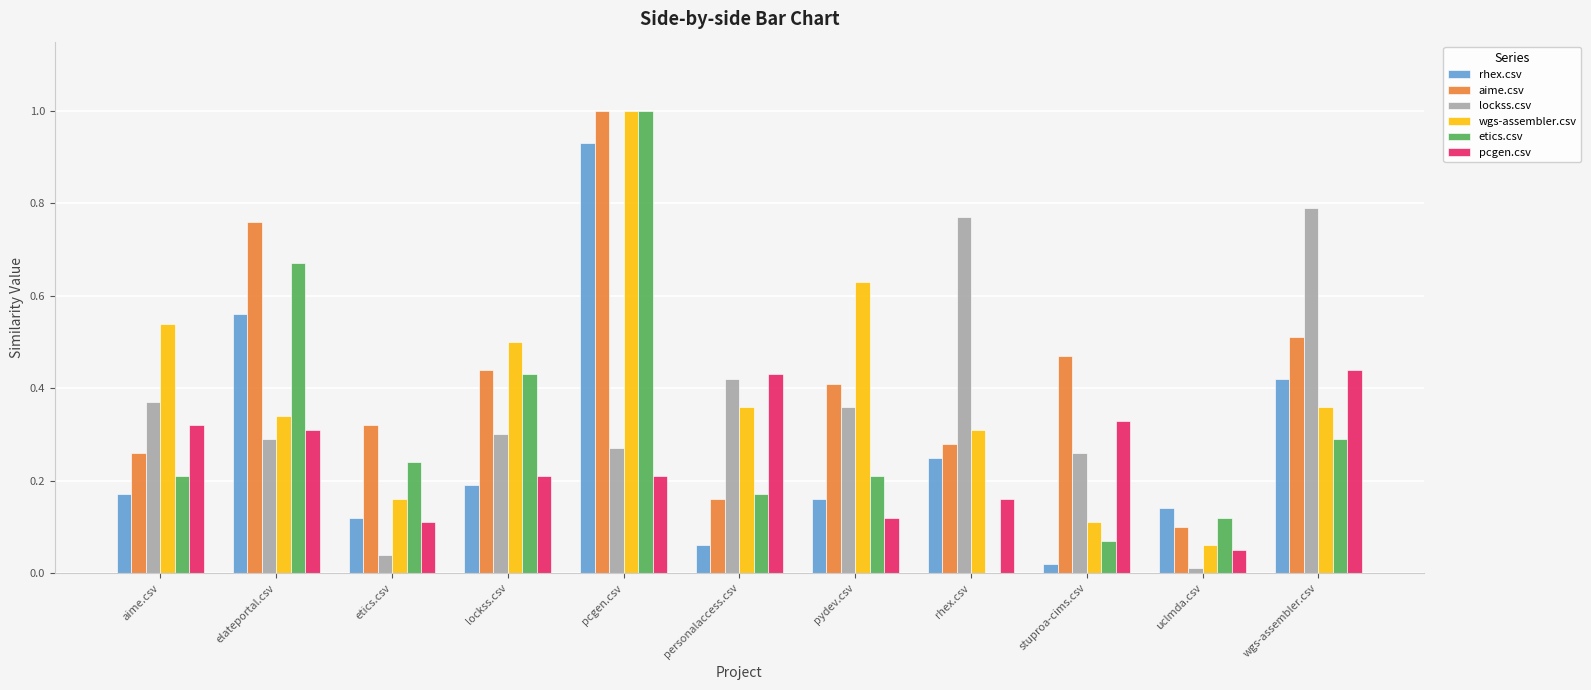

Is it true that pcgen.csv equals 0.4 at personalaccess.csv?

True